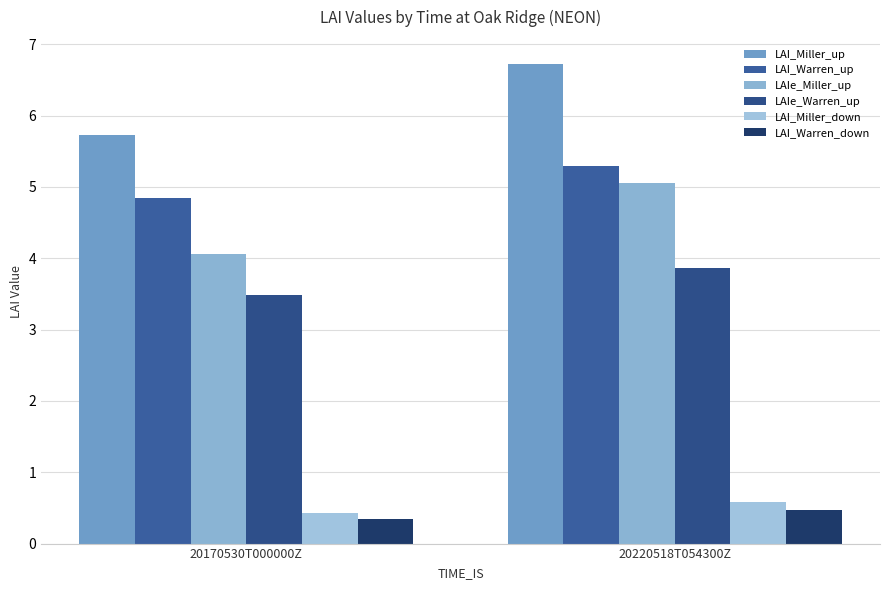

How many series are shown in this chart?

6